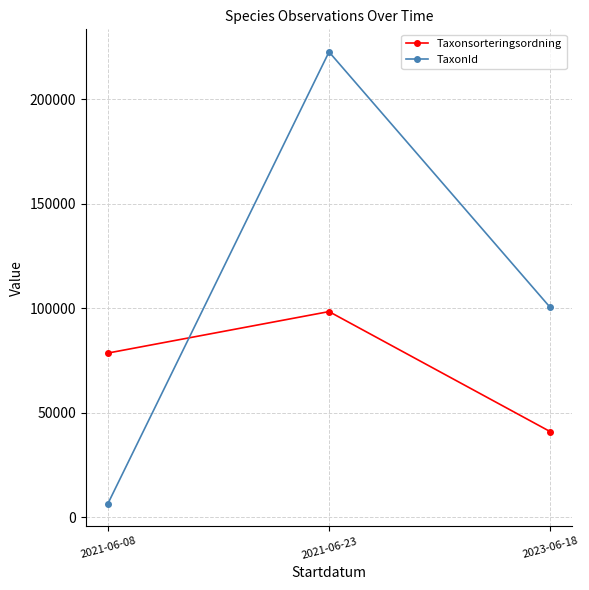

True or false: TaxonId has a value of 366612 at 2021-06-23.

False